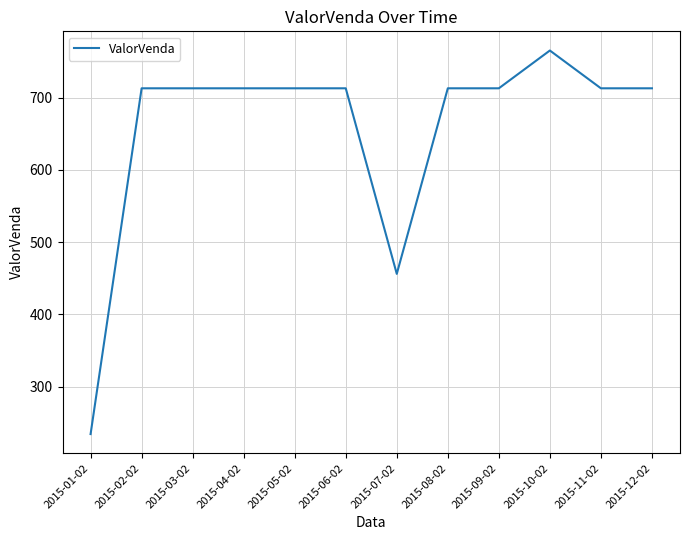

What is the greatest value displayed?

765.3